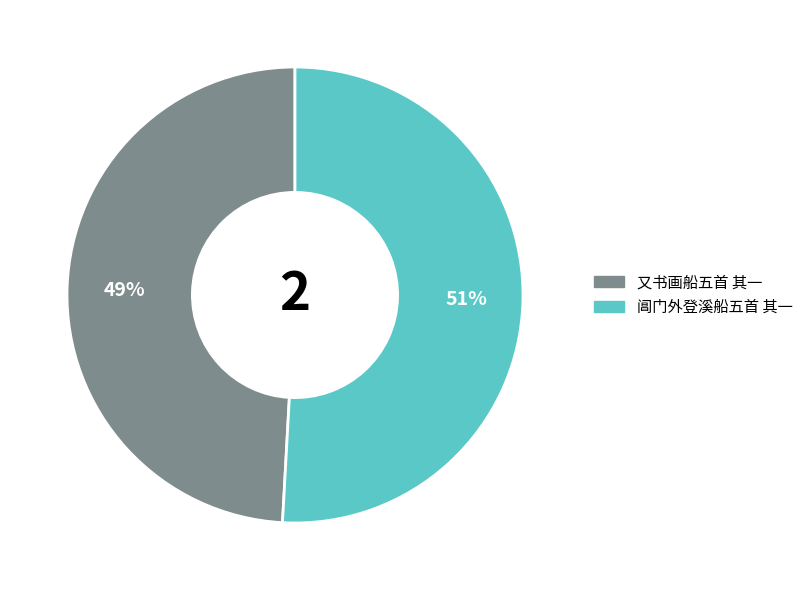

What percentage is the 阊门外登溪船五首 其一 slice, to the nearest percent?

51%